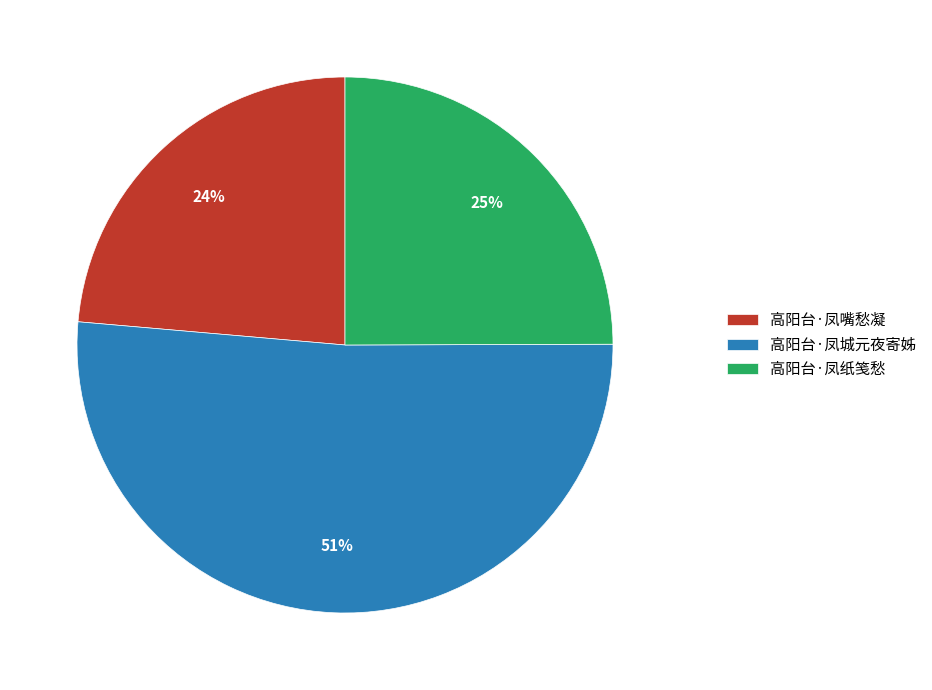

Between 高阳台·凤纸笺愁 and 高阳台·凤嘴愁凝, which is larger?

高阳台·凤纸笺愁